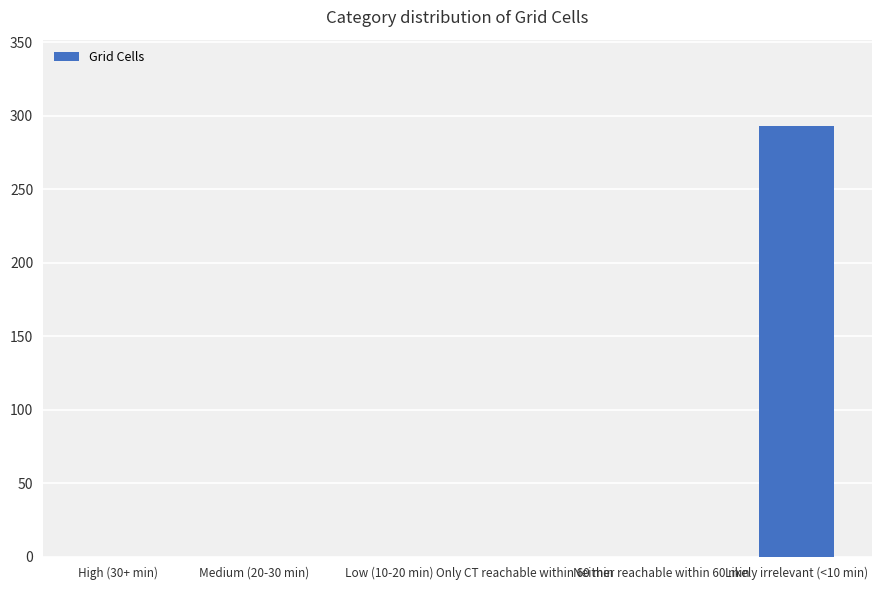

Is it true that the value at Only CT reachable within 60 min is 0?

True